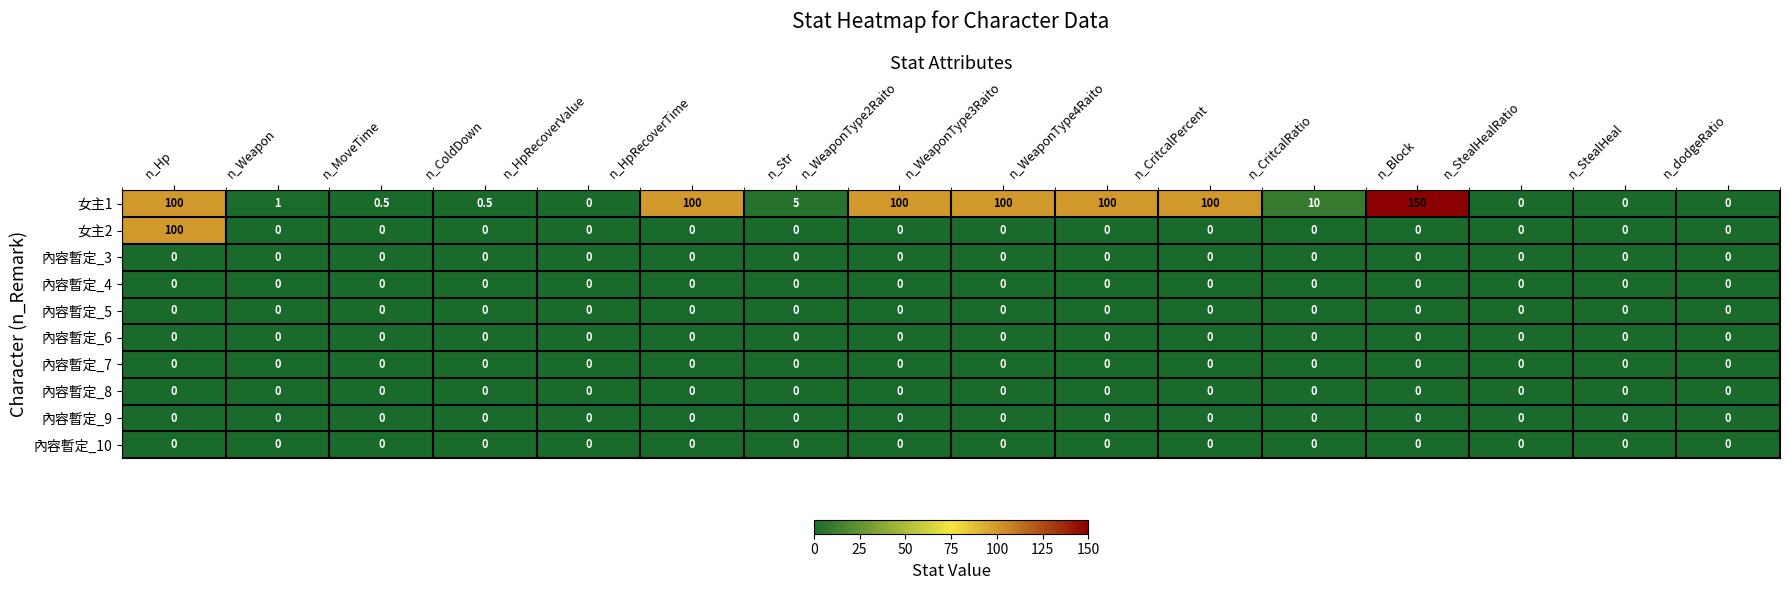

At which category does the chart reach its peak across all series?

n_Block